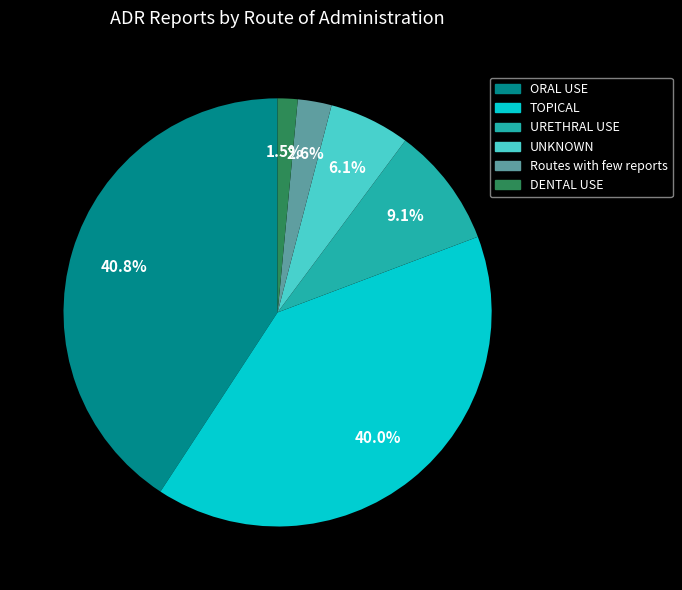

Rank the categories by value from lowest to highest.

DENTAL USE, Routes with few reports, UNKNOWN, URETHRAL USE, TOPICAL, ORAL USE